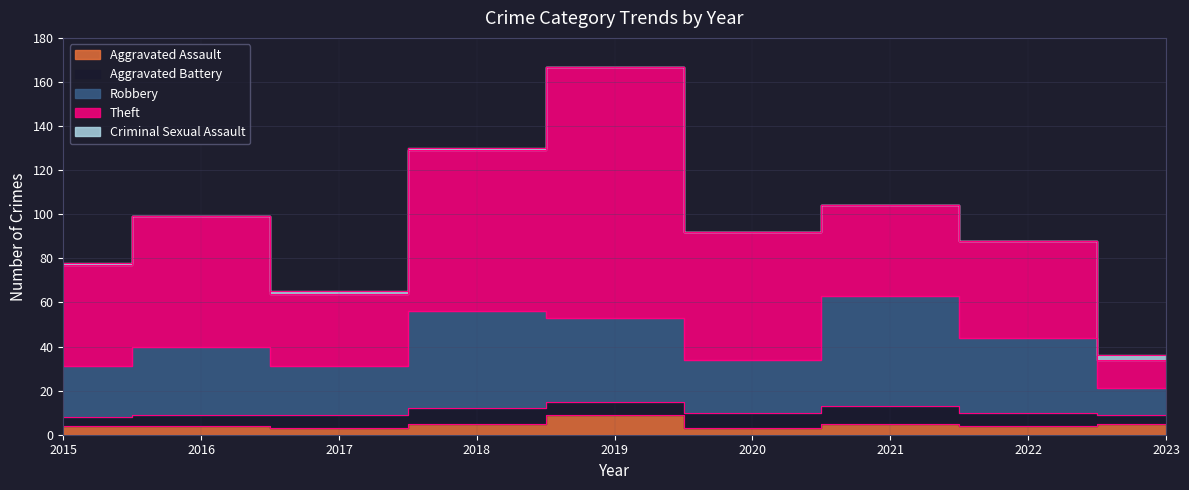

True or false: Criminal Sexual Assault has a value of -1 at 2016.

False